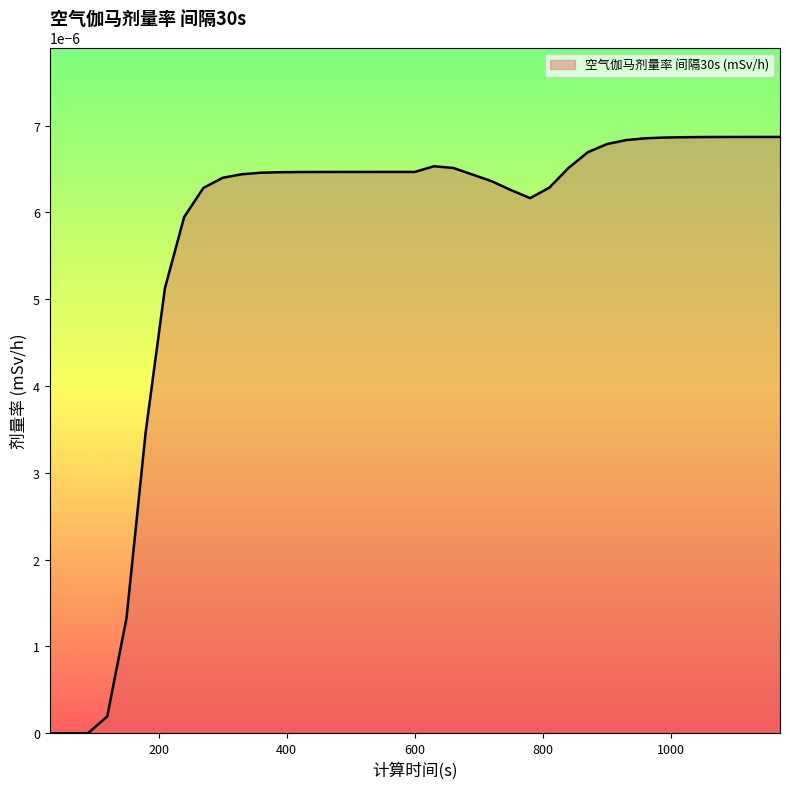

Does the chart display data point markers on the line(s)?

No